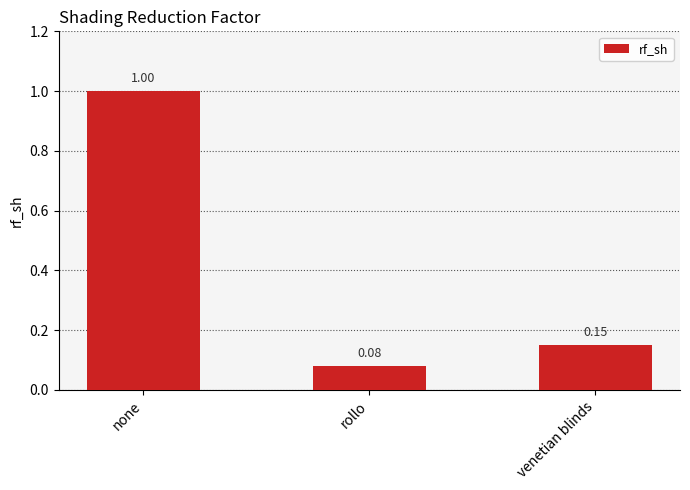

What is the label of the 1st bar from the left?

none